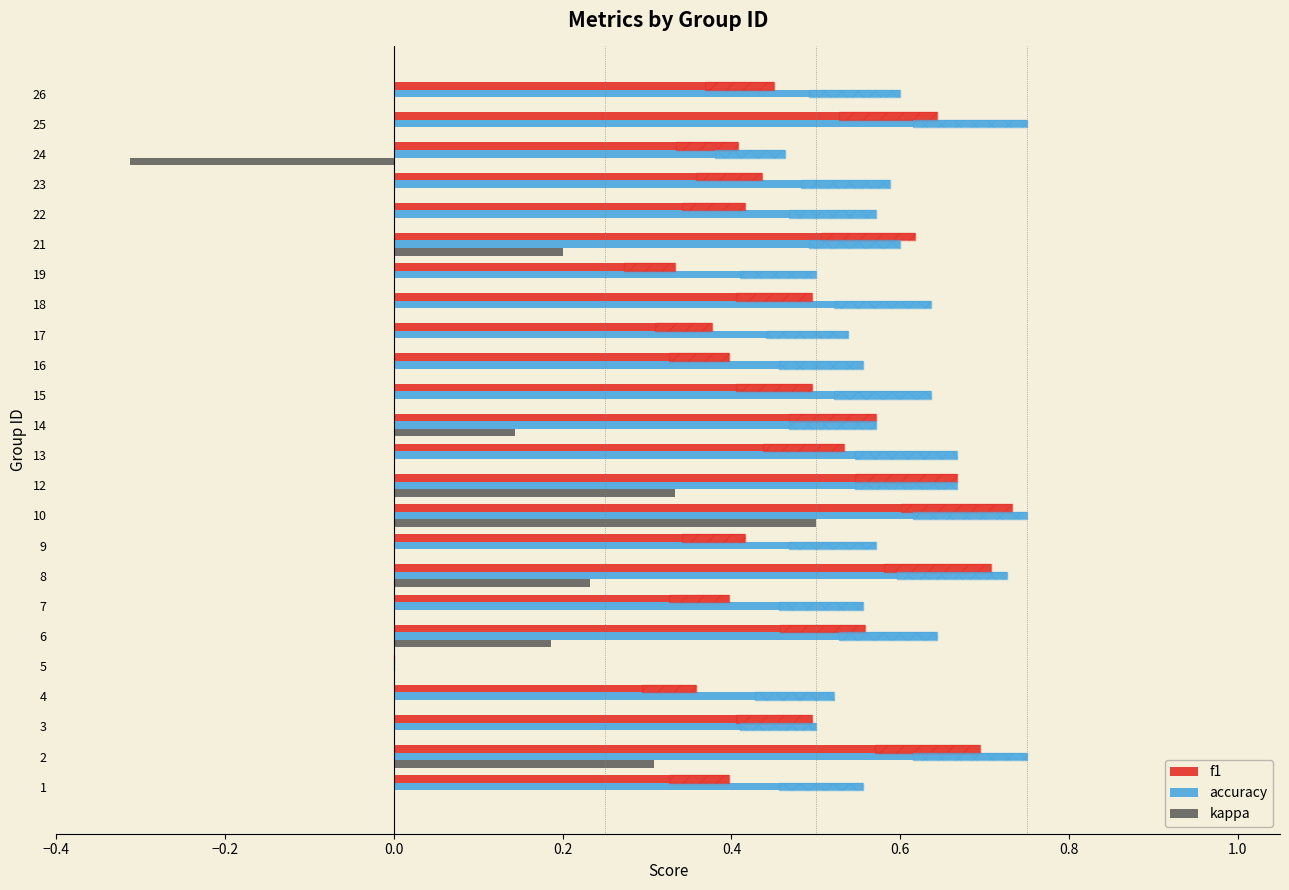

Which series has the largest total across all categories?

accuracy